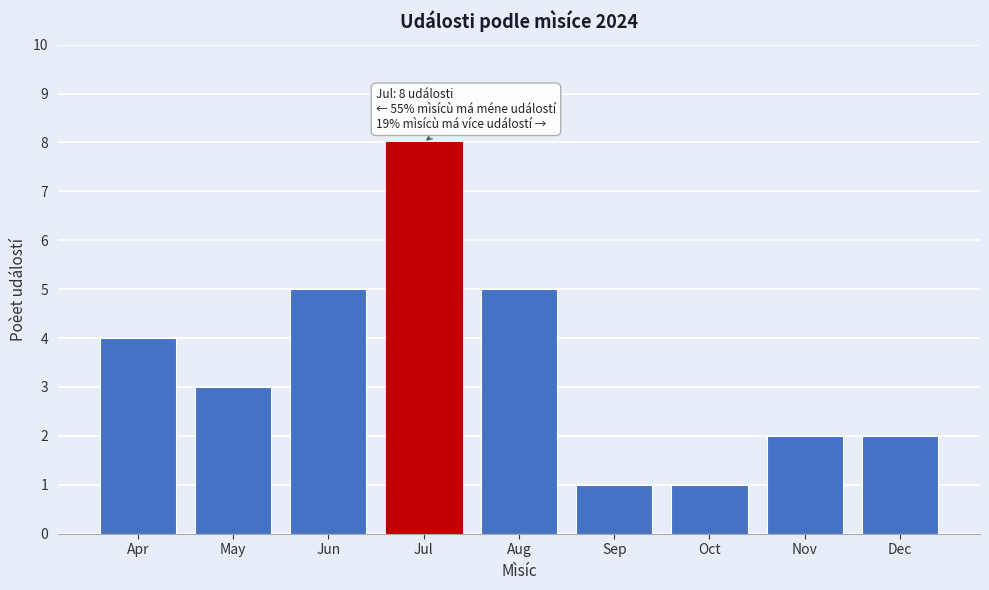

Reading right to left, transcribe all the data shown in this chart.

2	2	1	1	5	8	5	3	4